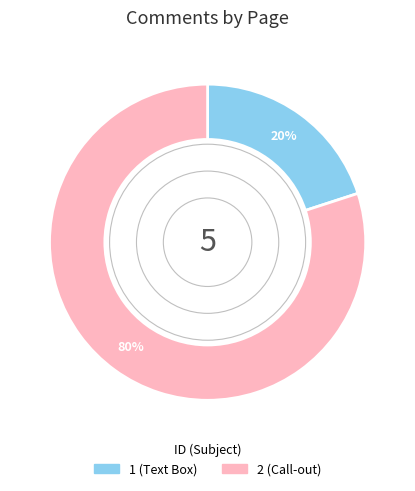

How many segments does this pie chart have?

2